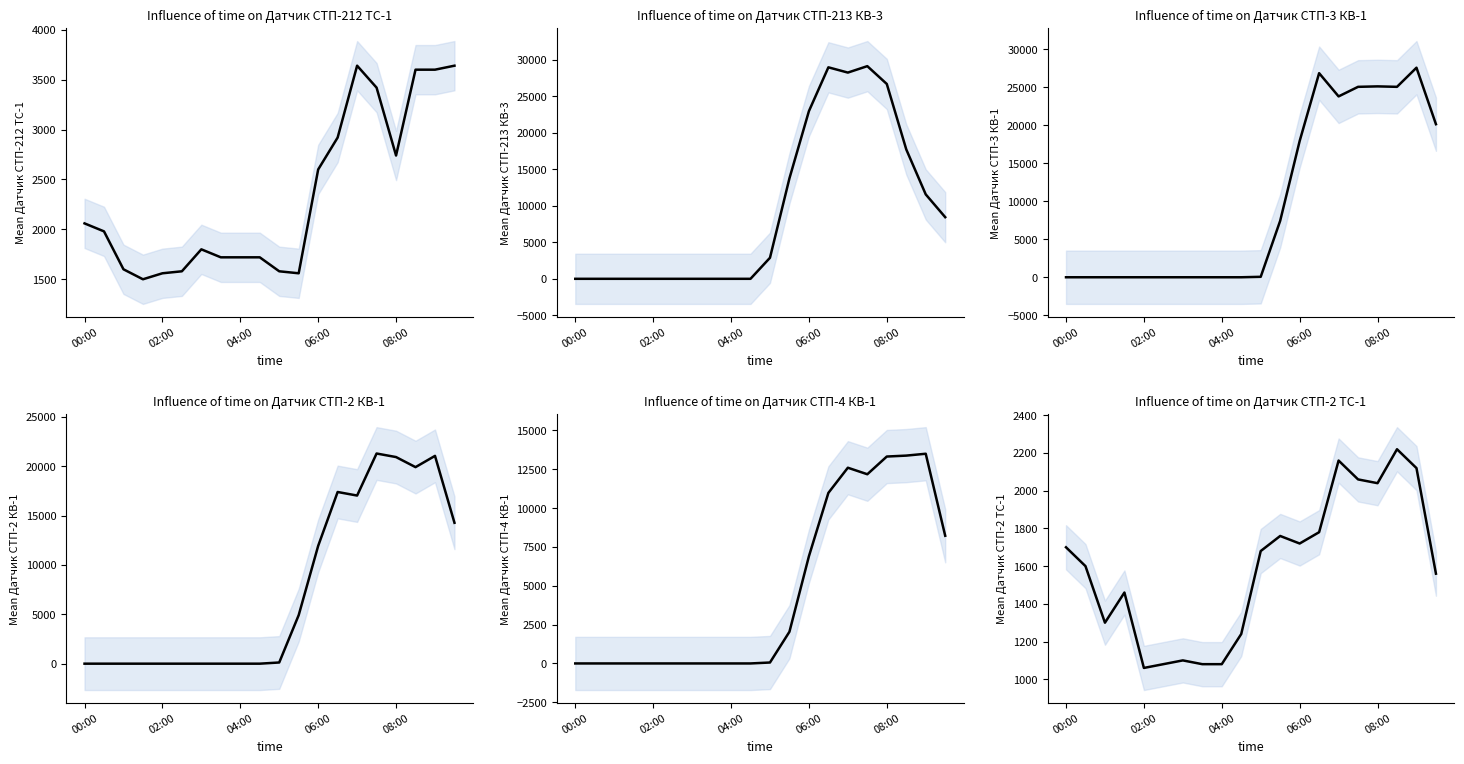

Is it true that Датчик СТП-213 КВ-3 equals 26680 at 08:00?

True